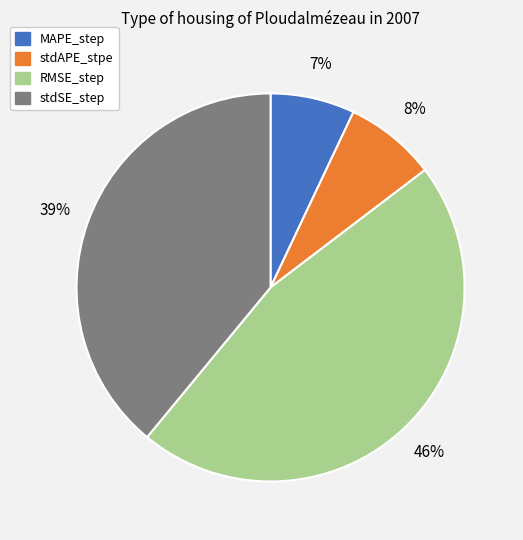

Is there a majority slice in this chart?

No